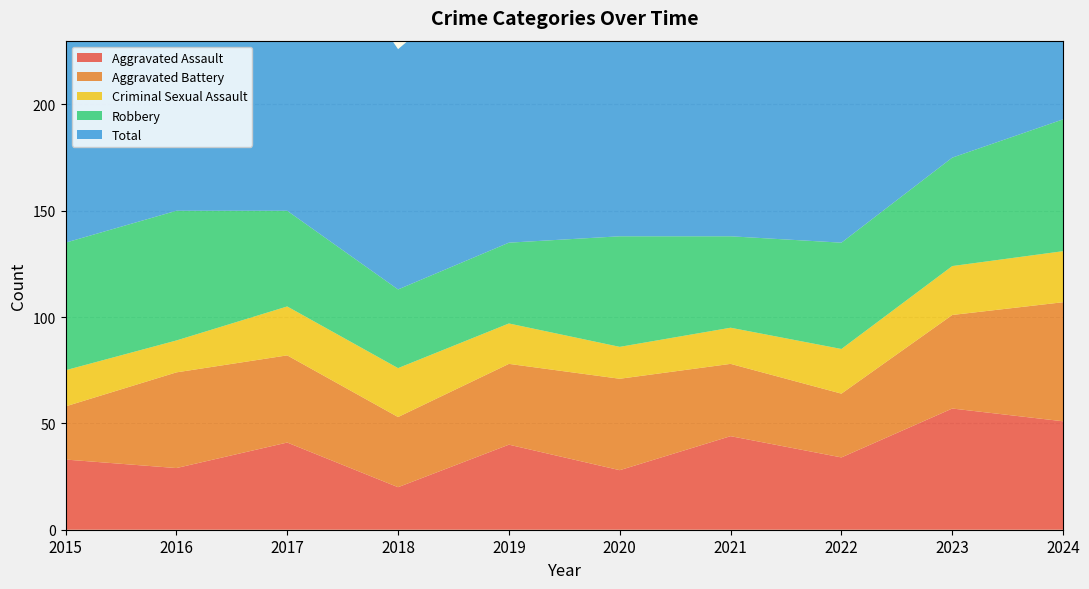

Reading left to right, list all the values displayed in this chart.

Aggravated Assault: 33	29	41	20	40	28	44	34	57	51
Aggravated Battery: 25	45	41	33	38	43	34	30	44	56
Criminal Sexual Assault: 17	15	23	23	19	15	17	21	23	24
Robbery: 60	61	45	37	38	52	43	50	51	62
Total: 143	152	152	113	135	140	139	140	176	193